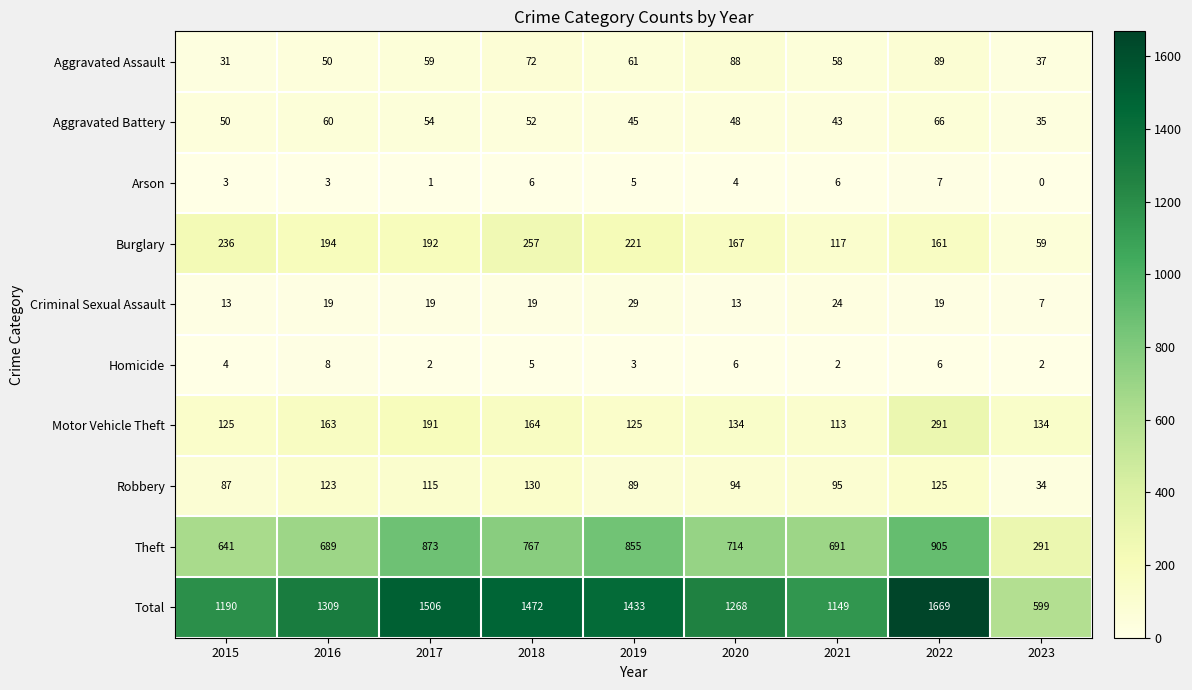

What is the sum of the Burglary values at 2015 and 2018?

493